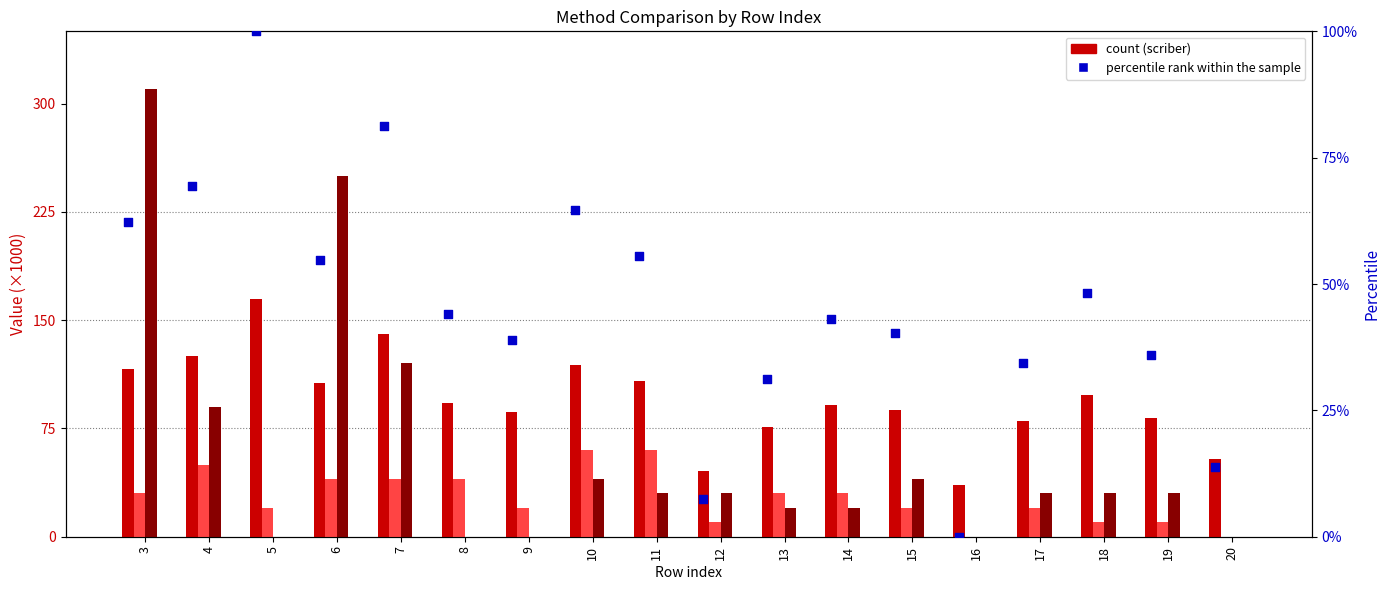

Which series reaches the minimum Y coordinate?

scannet